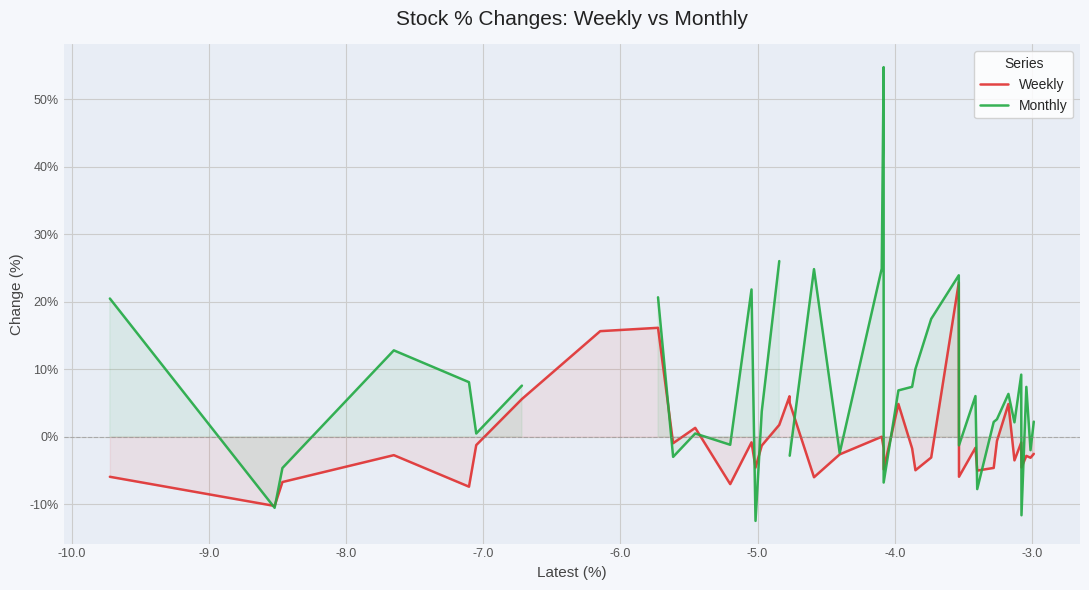

Which series has the largest range (max minus min)?

Monthly